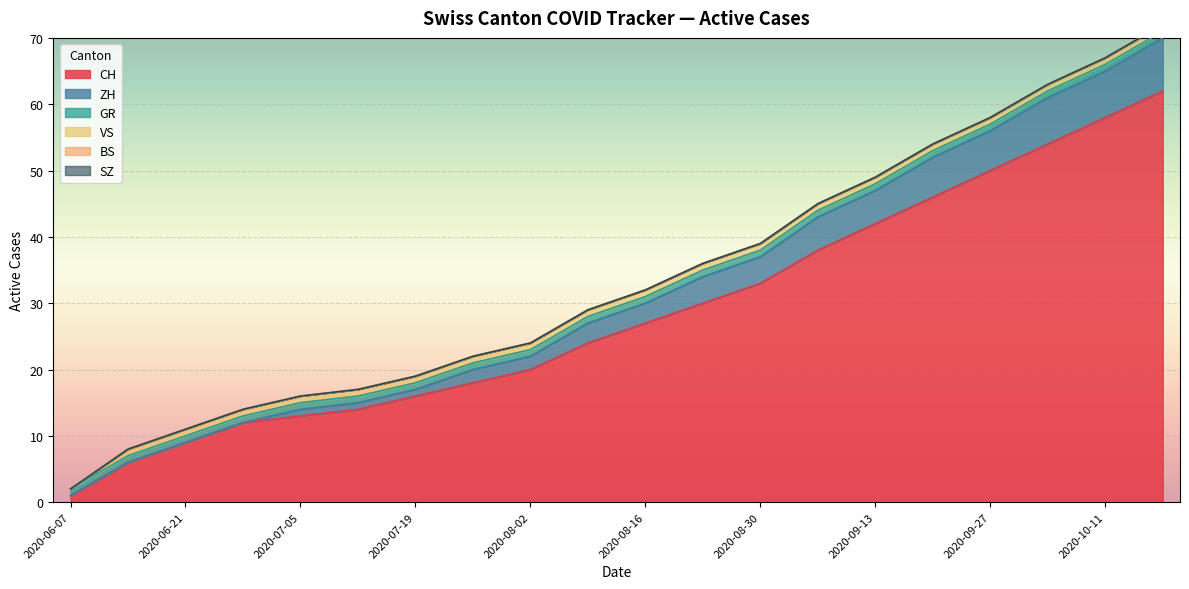

What is the difference between the second highest and second lowest values in the ZH series?

7